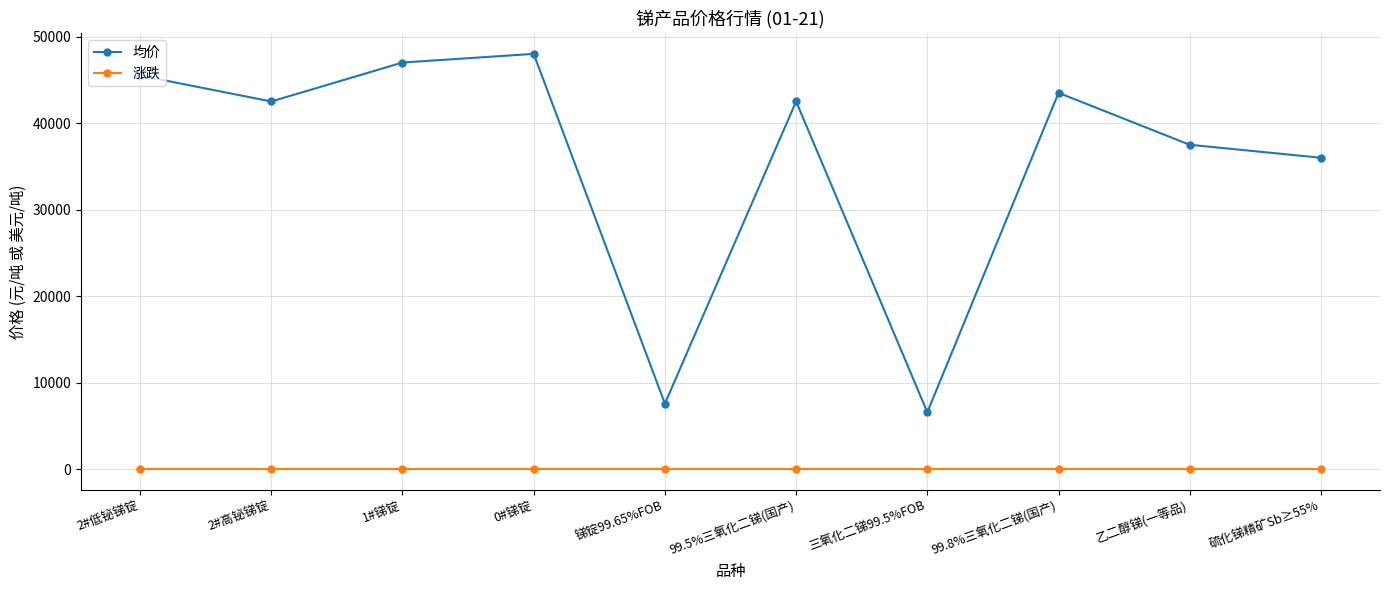

True or false: 均价 and 涨跌 intersect in this chart.

False